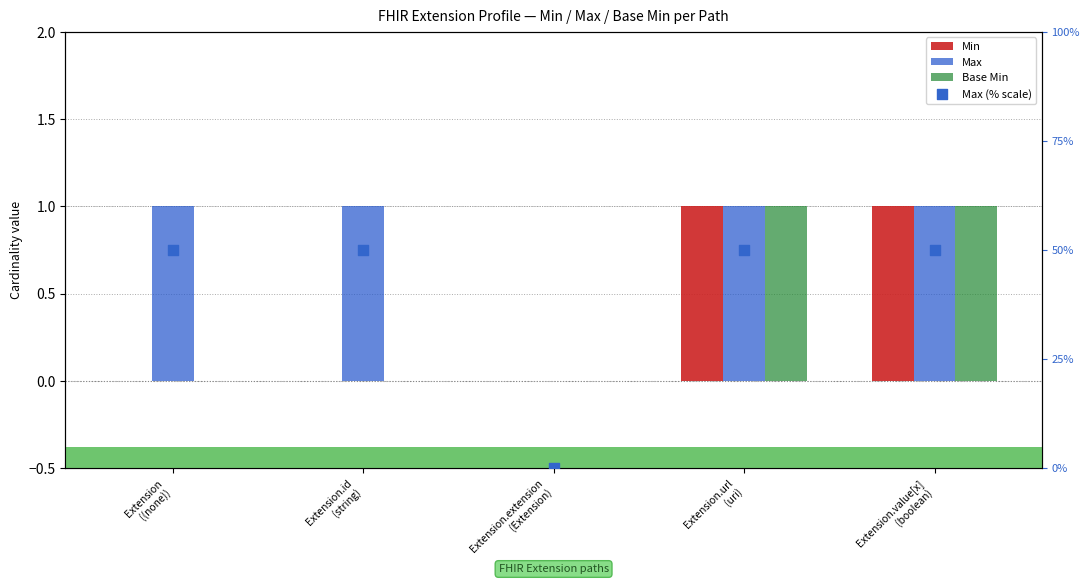

At which category is the sum across all series the highest?

Extension.url
(uri)